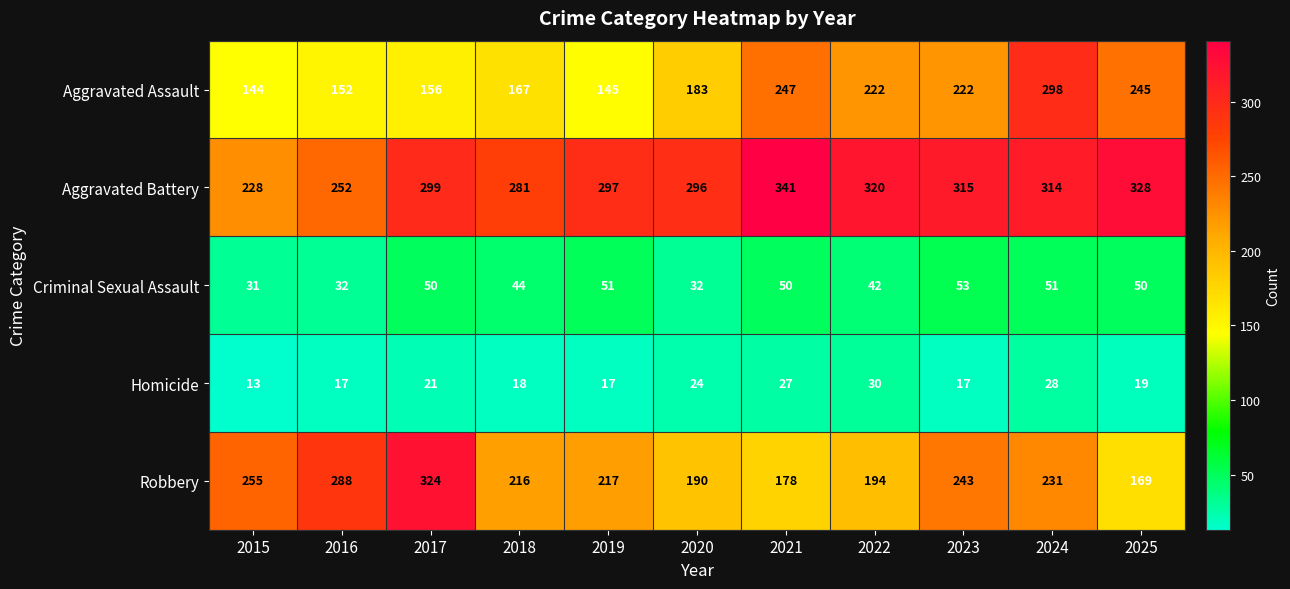

True or false: Aggravated Assault has a value of 167 at 2018.

True